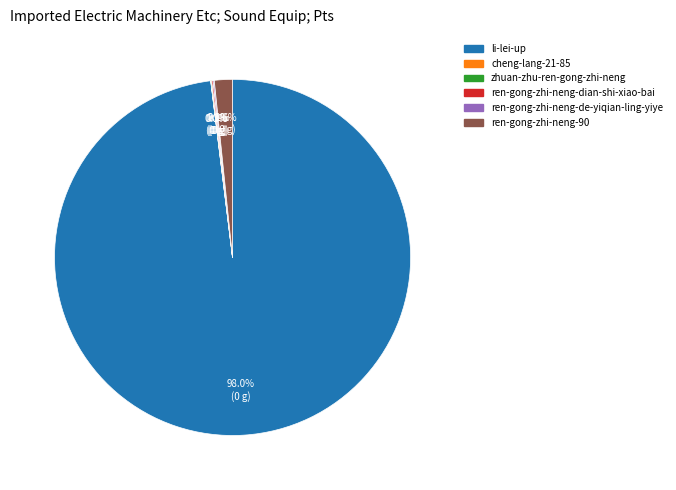

Which slice represents more than half of the pie?

li-lei-up